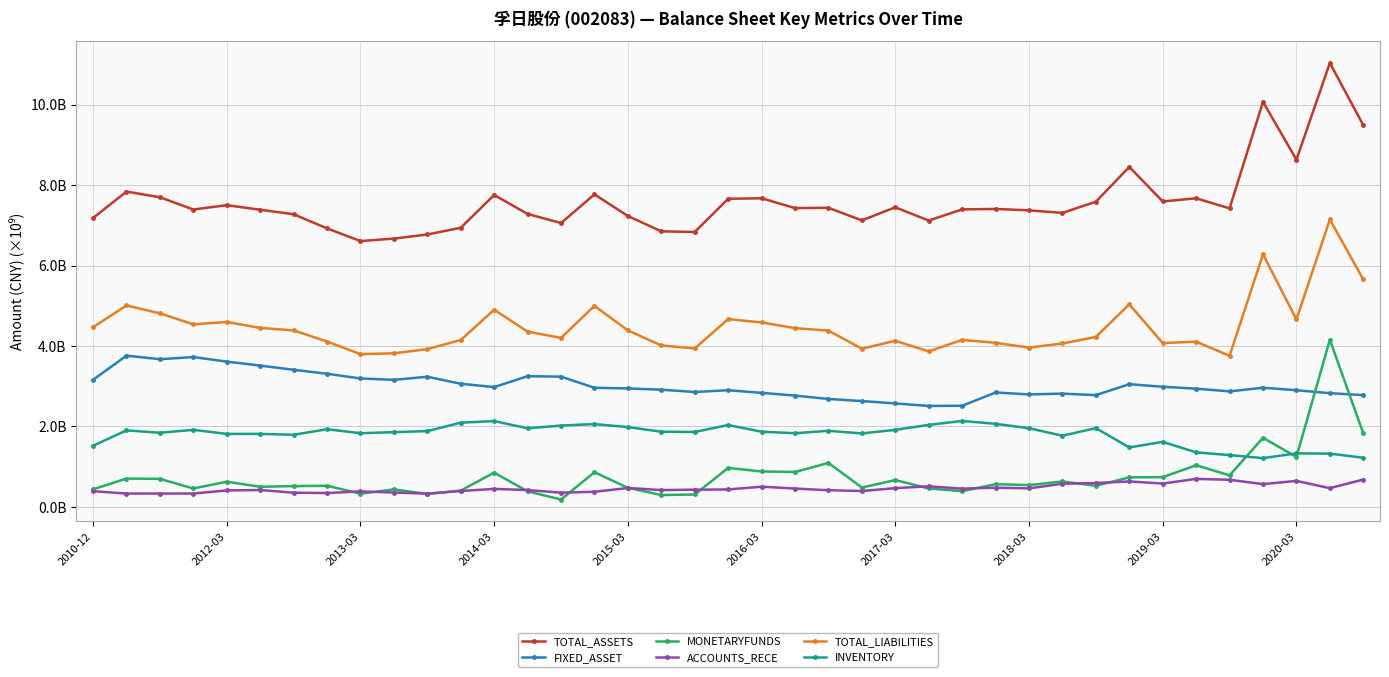

What are all the series names shown in the legend?

TOTAL_ASSETS, FIXED_ASSET, MONETARYFUNDS, ACCOUNTS_RECE, TOTAL_LIABILITIES, INVENTORY